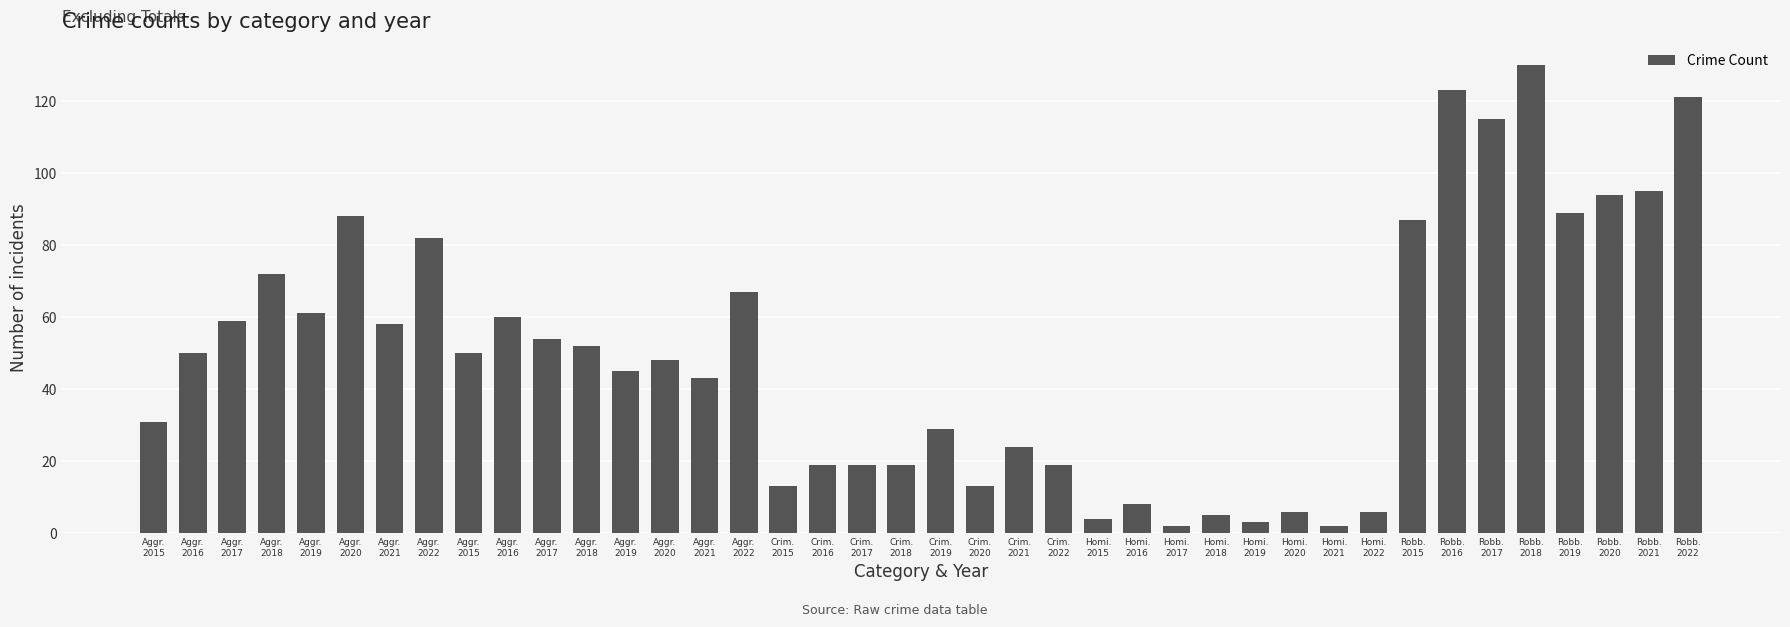

Which category has the lowest value across all series?

Homi.
2017